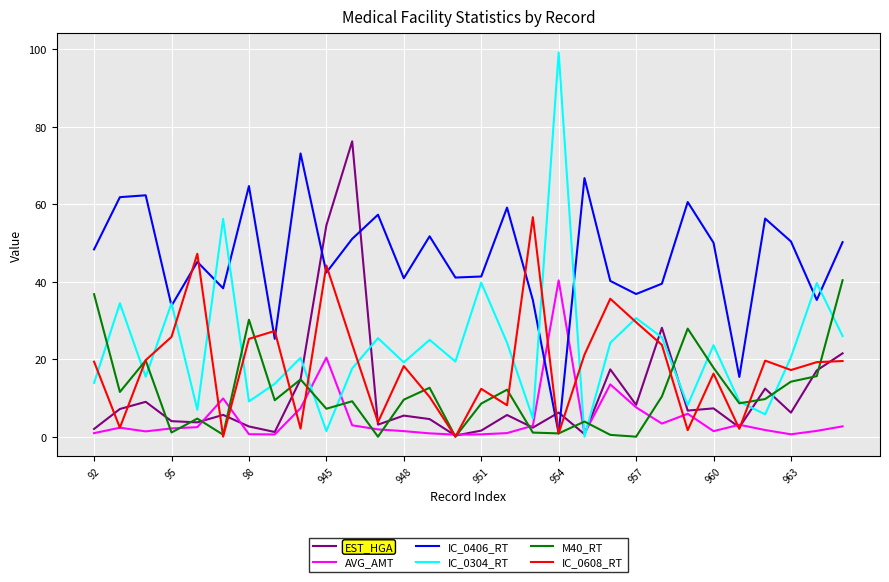

What is the greatest value displayed?

99.2